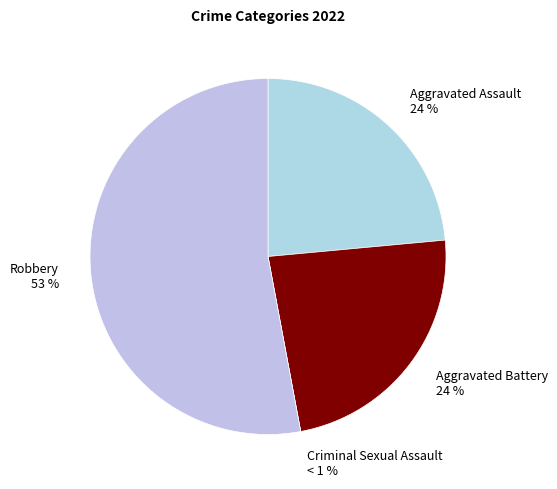

Do Aggravated Battery and Criminal Sexual Assault together represent more than half of the pie?

No